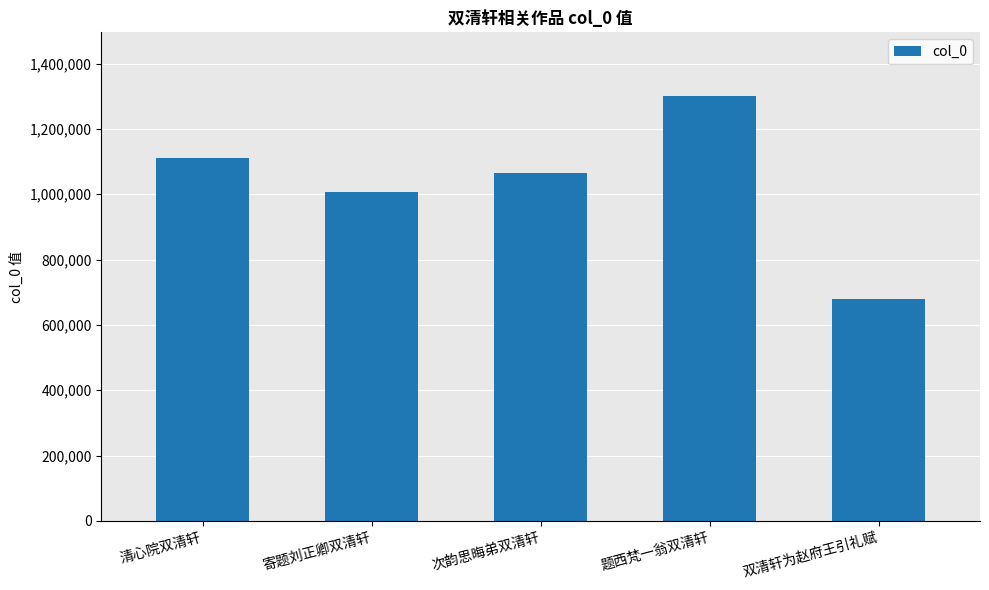

The value at 寄题刘正卿双清轩 is 1438541. True or false?

False